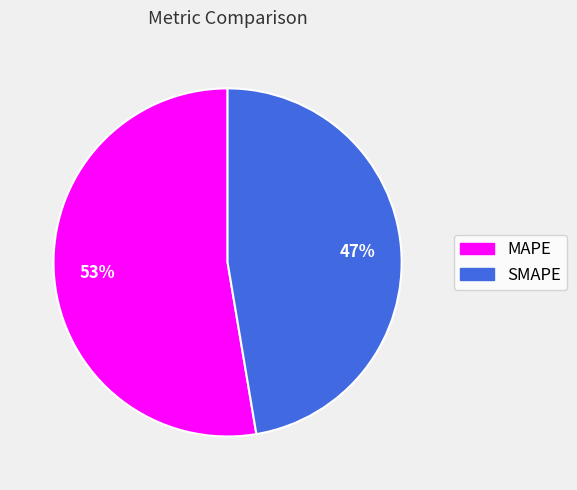

What is the smallest slice in the pie chart?

SMAPE